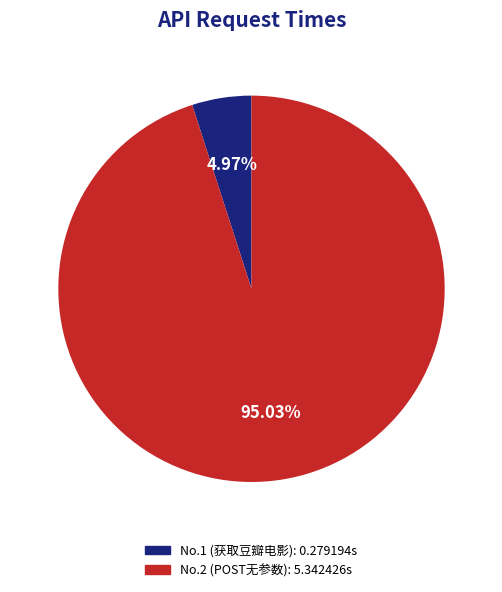

Is there a majority slice in this chart?

Yes